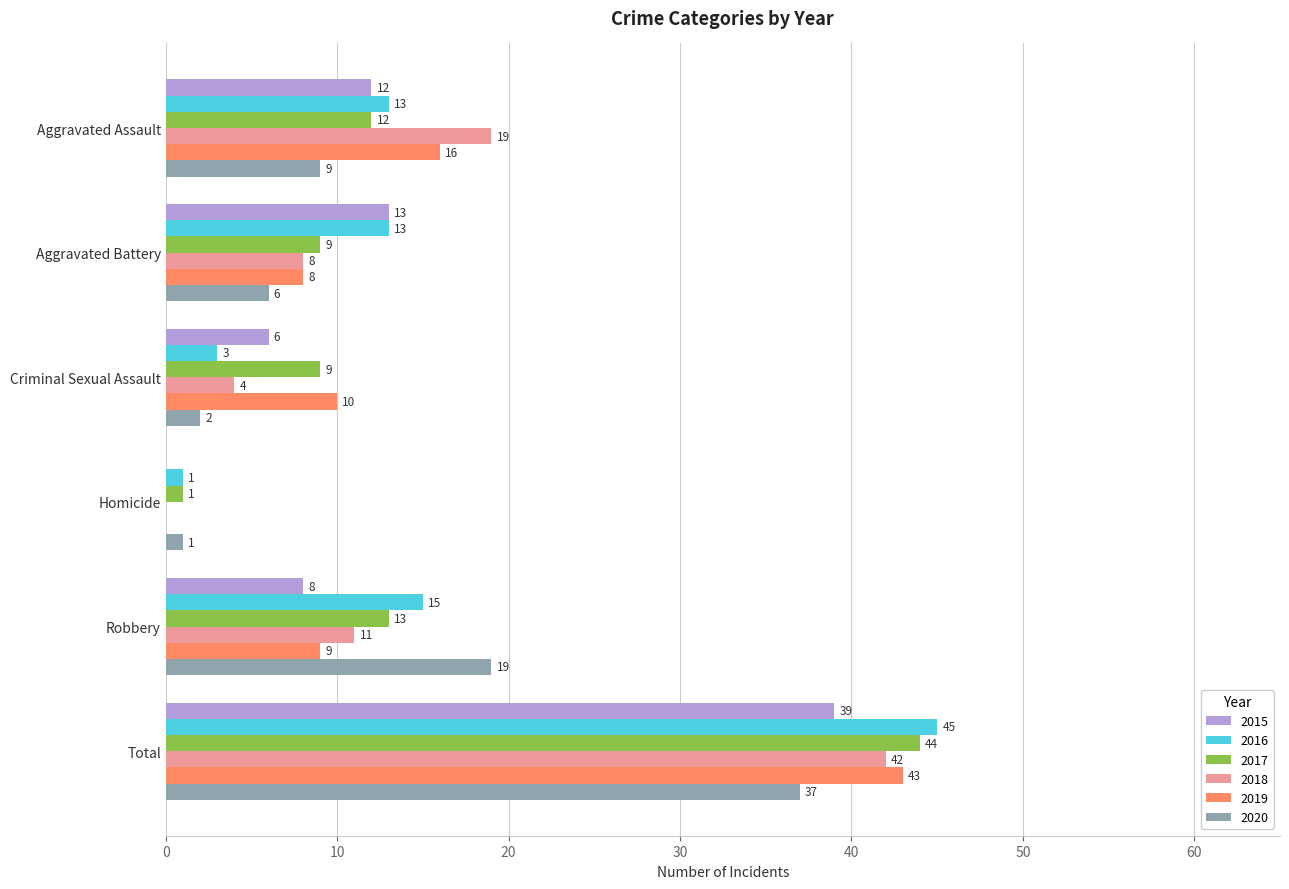

Read the 2016 value at Aggravated Battery, to the nearest 10.

10